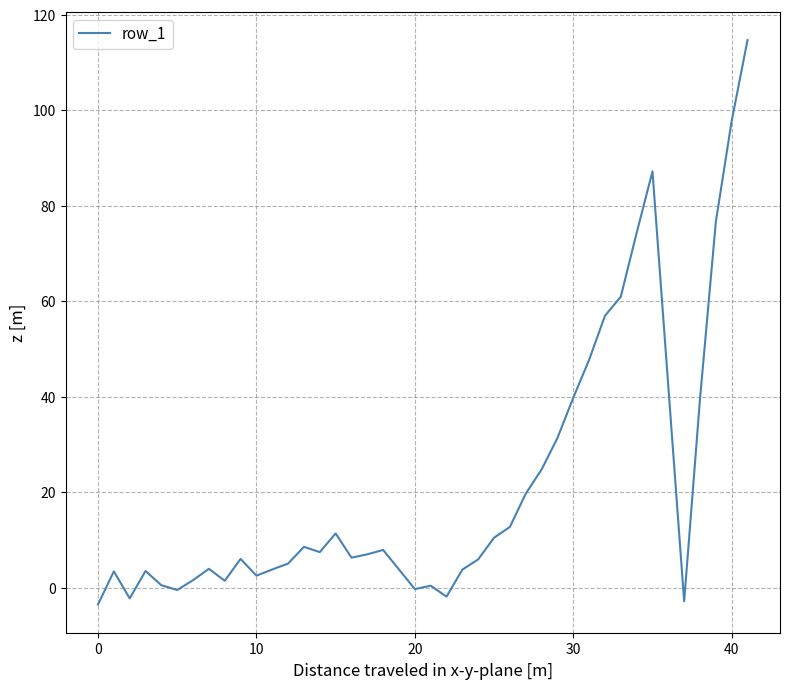

What is the difference between the maximum and minimum values?

118.2